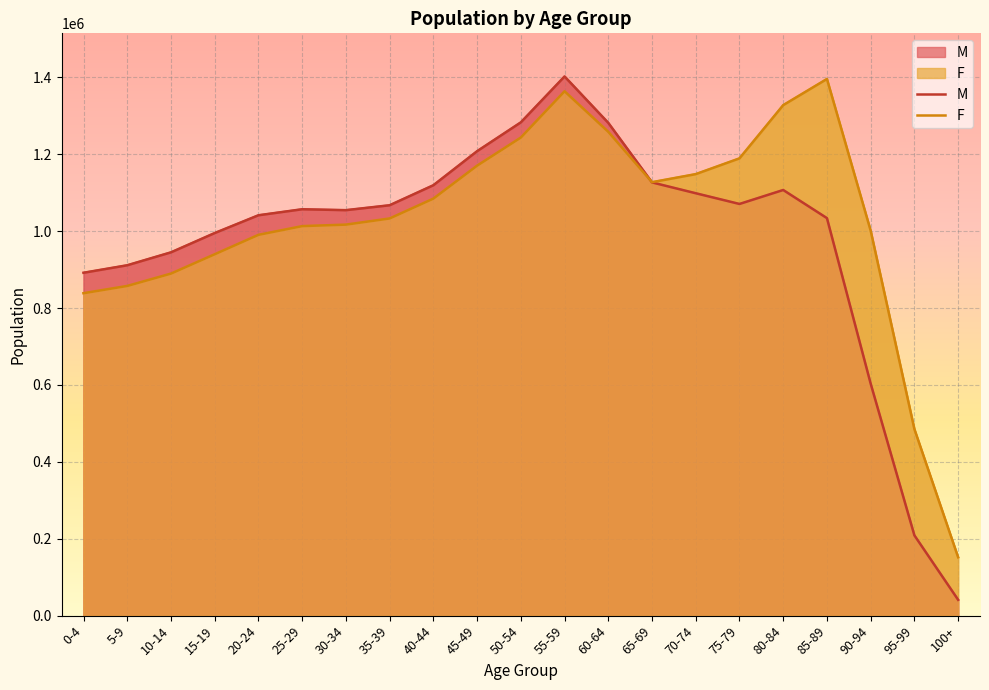

Rank the series by their maximum value, from lowest to highest.

F, M